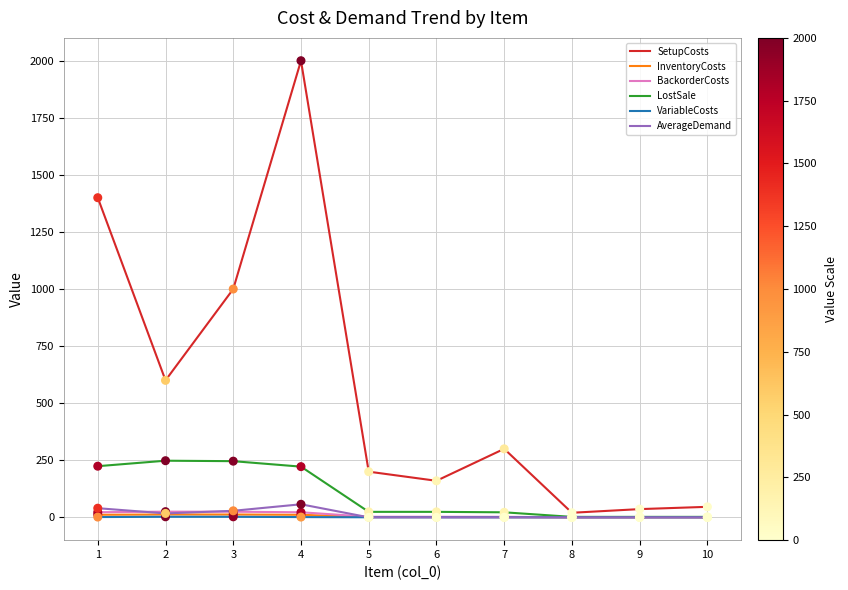

At how many categories does at least one series exceed 1637?

1